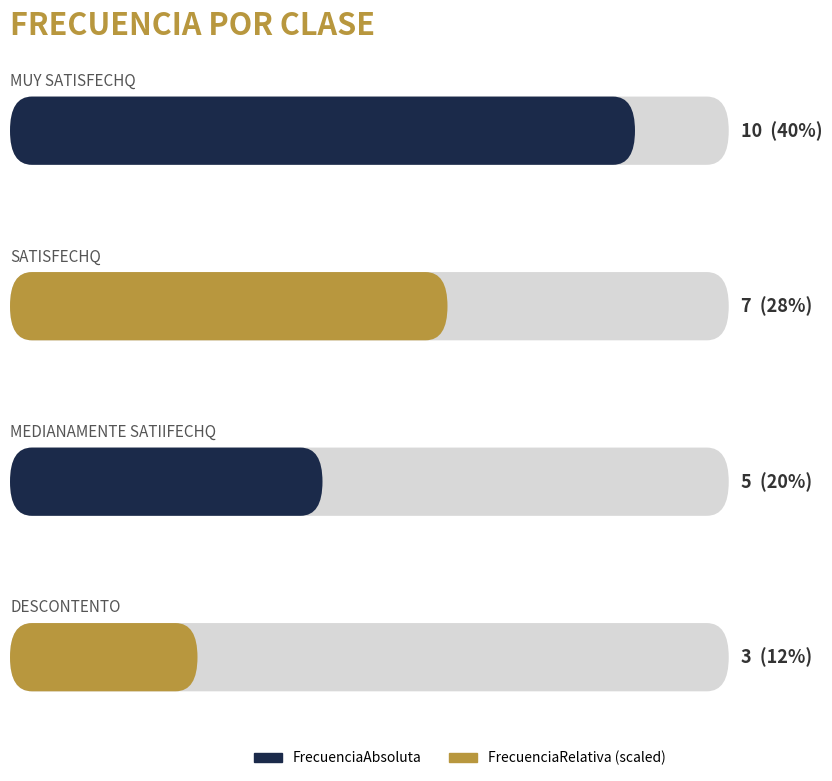

True or false: FrecuenciaAbsoluta has a value of 16.7 at Muy satisfechQ.

False